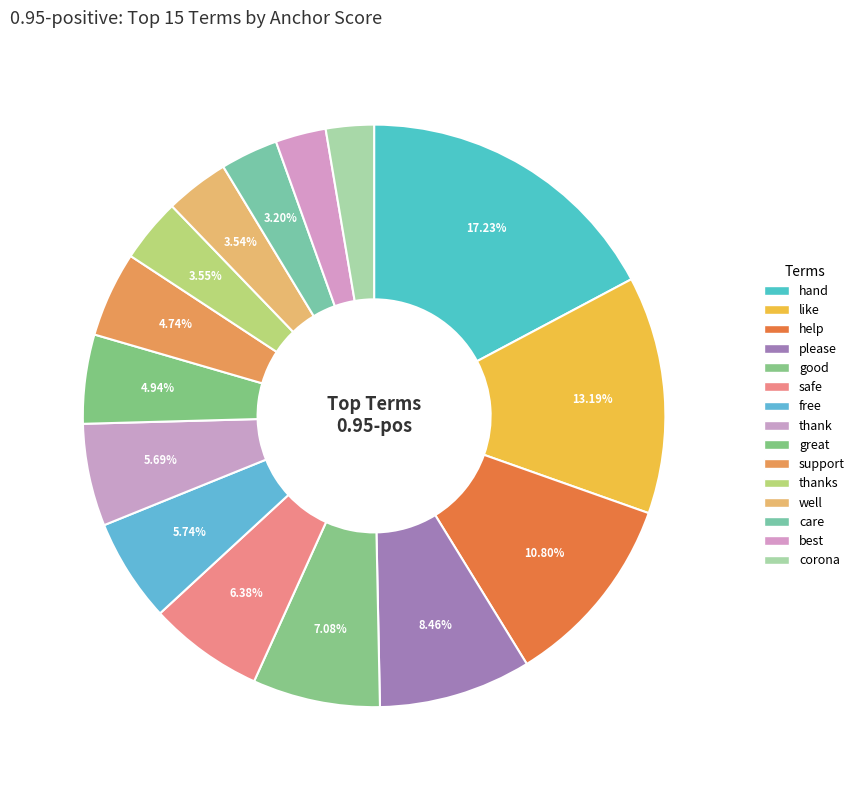

What is the total percentage of please and support?

13.2%